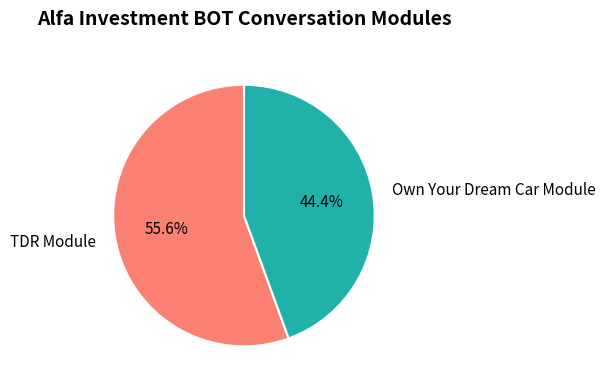

To the nearest percent, what is the difference between the largest and smallest slice percentages?

11%